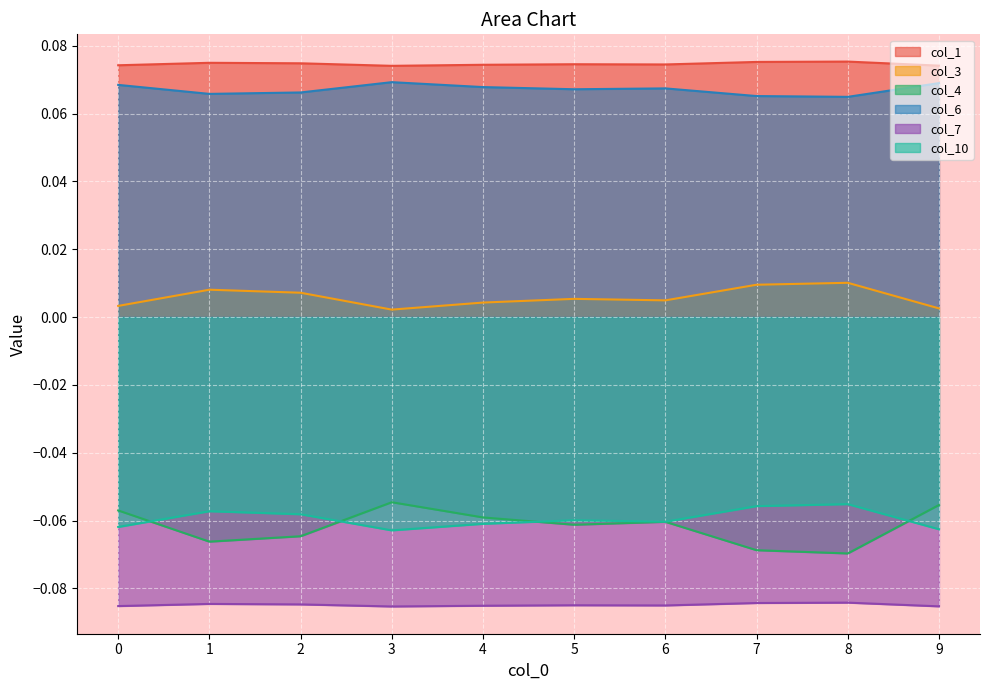

What are all the series names shown in the legend?

col_1, col_3, col_4, col_6, col_7, col_10